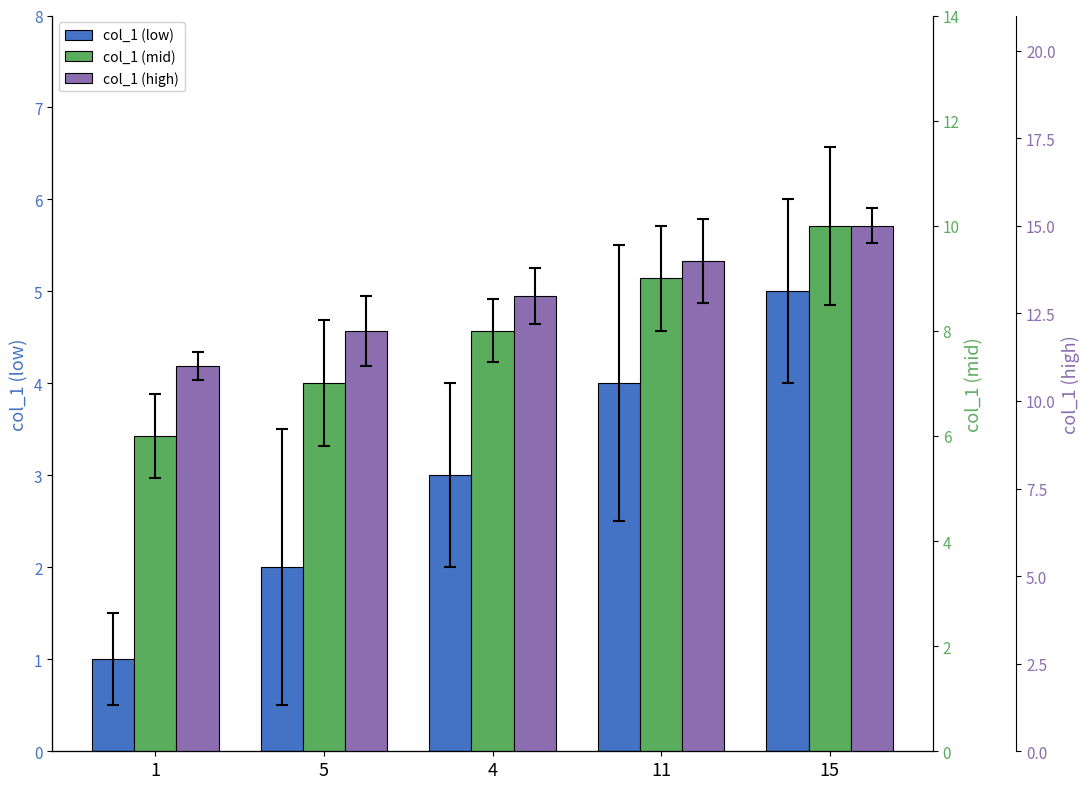

List the labels in order of col_1 (high) value, largest first.

15, 11, 4, 5, 1